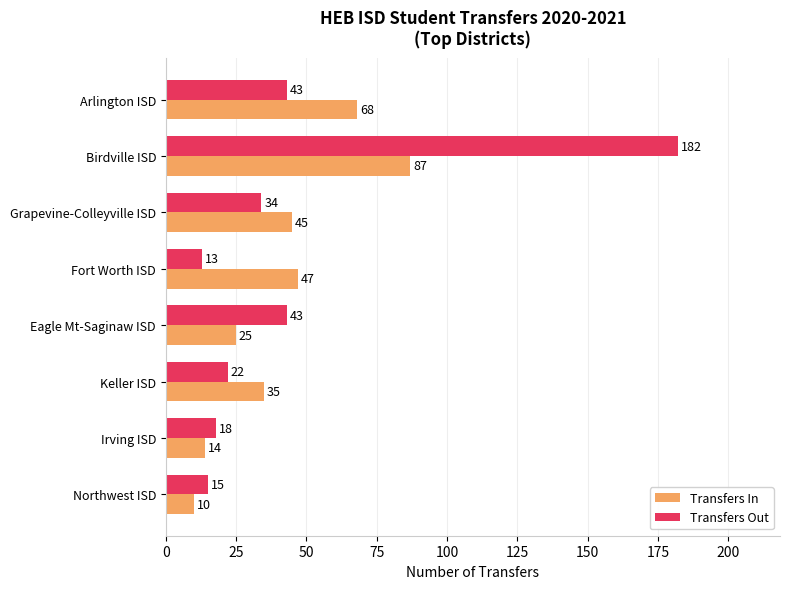

Is it true that Transfers In equals 14 at Irving ISD?

True